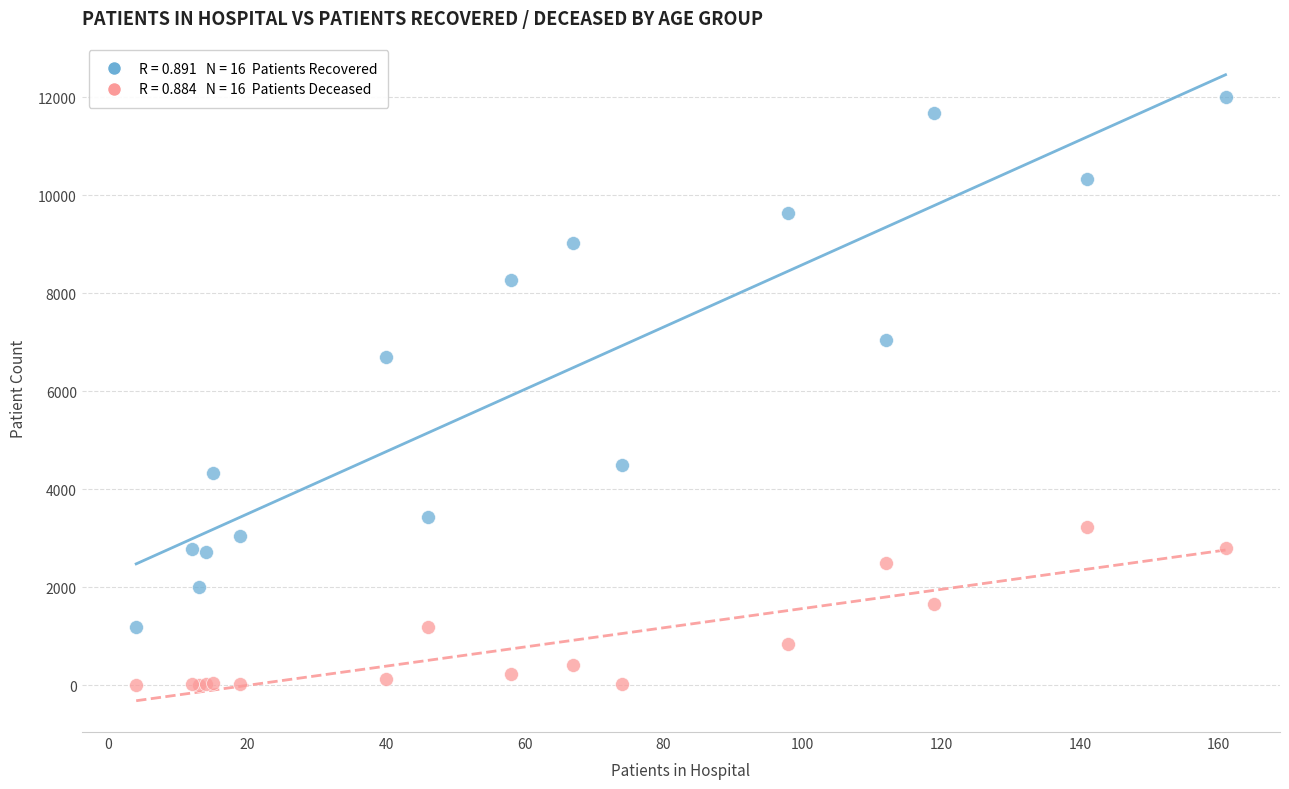

Across all series, what Y value is closest to 6001?

6694